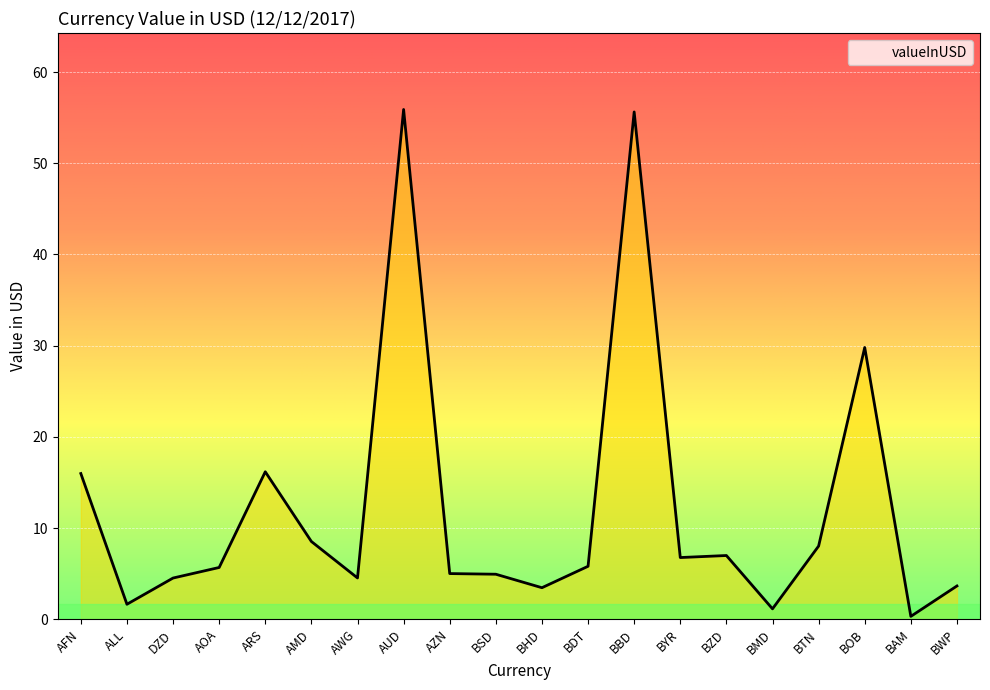

What position from the left is BMD?

16